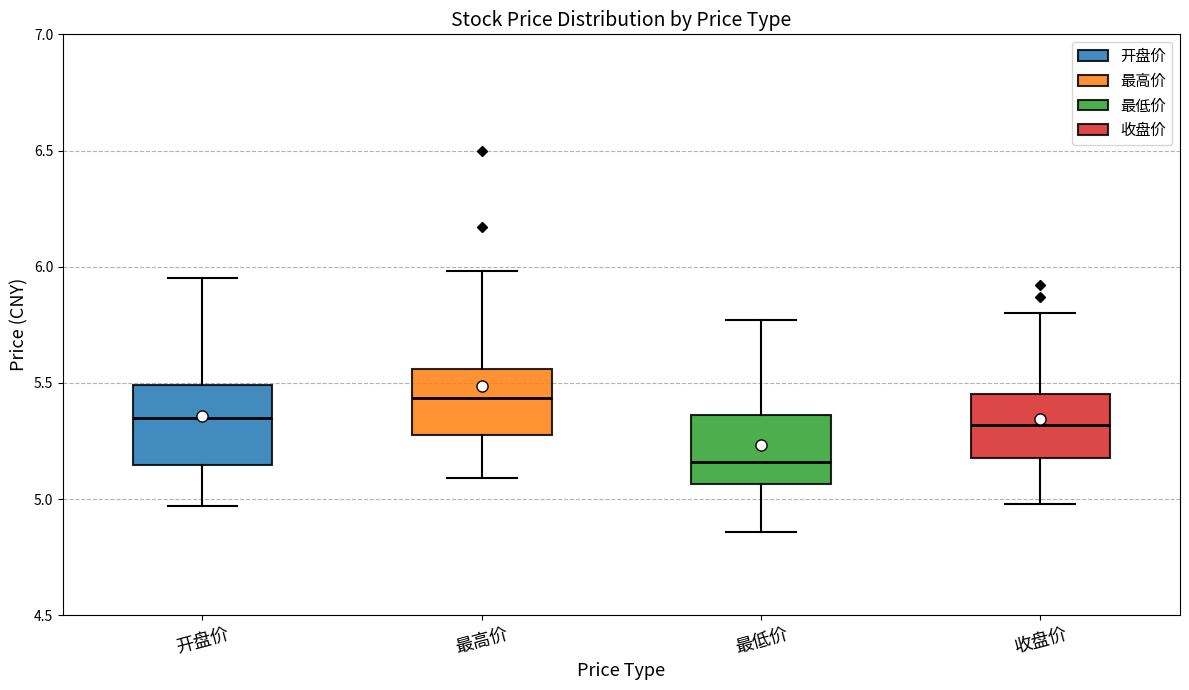

Reading left to right, read every box against the y-axis: the position of its median line, the range the box covers, and the ends of its whiskers. The values are not printed on the chart, so give them approximately, as read against the axis.

开盘价: median 5.35, box 5.15 to 5.50, whiskers 4.95 to 5.95
最高价: median 5.45, box 5.30 to 5.55, whiskers 5.10 to 6.00
最低价: median 5.15, box 5.05 to 5.35, whiskers 4.85 to 5.75
收盘价: median 5.30, box 5.20 to 5.45, whiskers 5.00 to 5.80